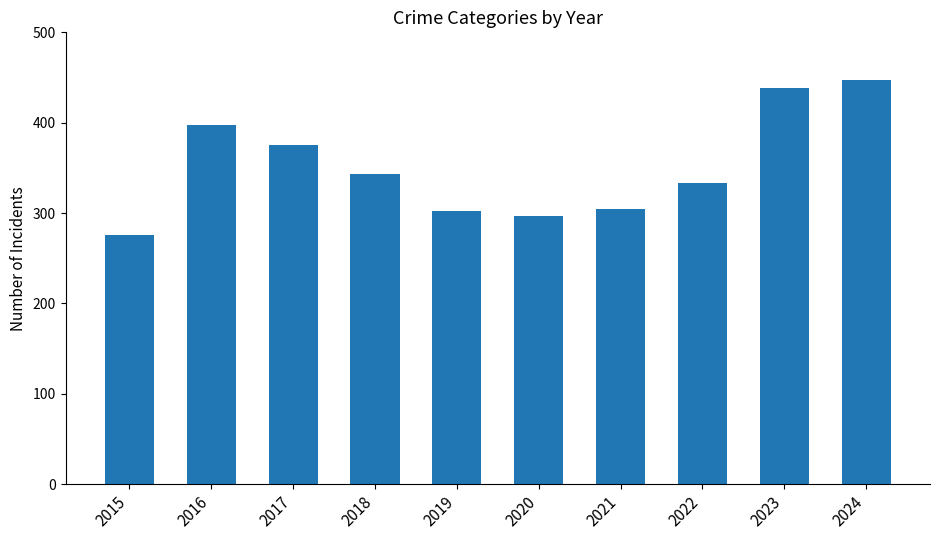

How many series are shown in this chart?

1